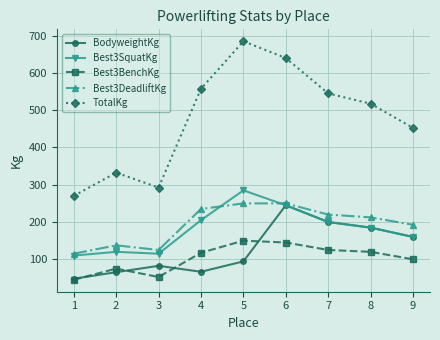

What are all the series names shown in the legend?

BodyweightKg, Best3SquatKg, Best3BenchKg, Best3DeadliftKg, TotalKg